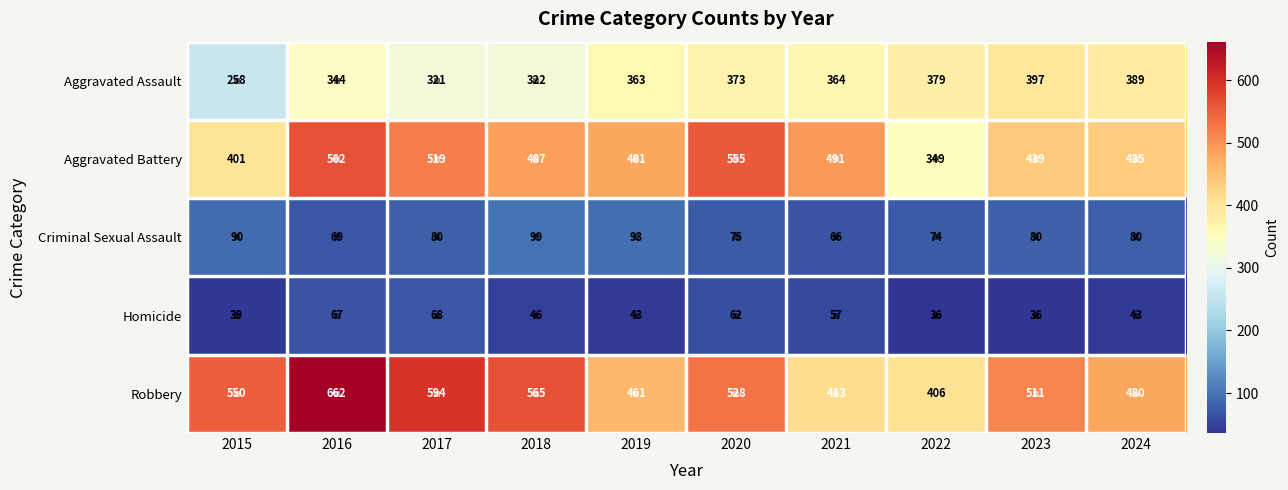

Which series has the largest total across all categories?

Robbery